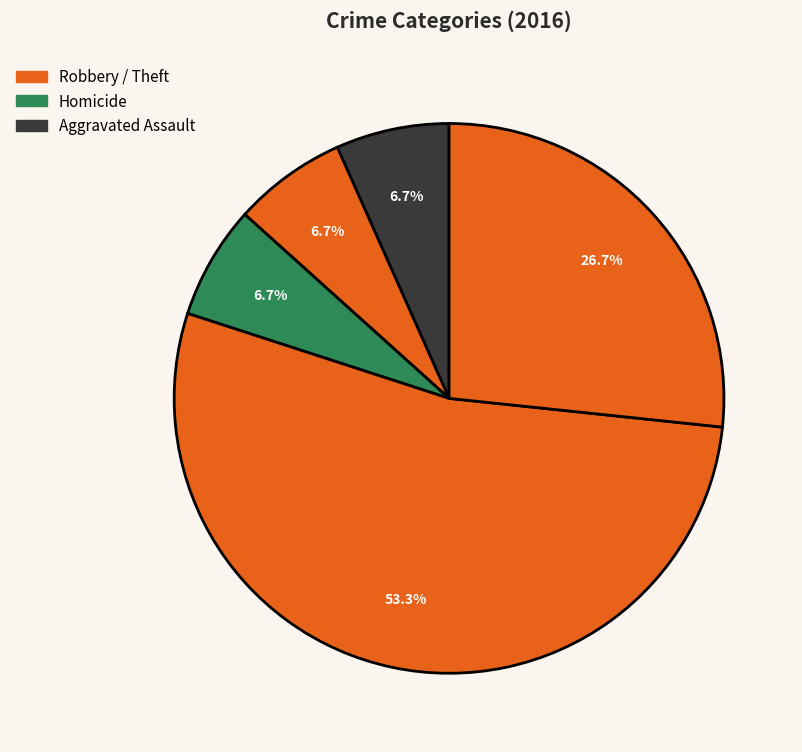

How many slices are in this pie chart?

5